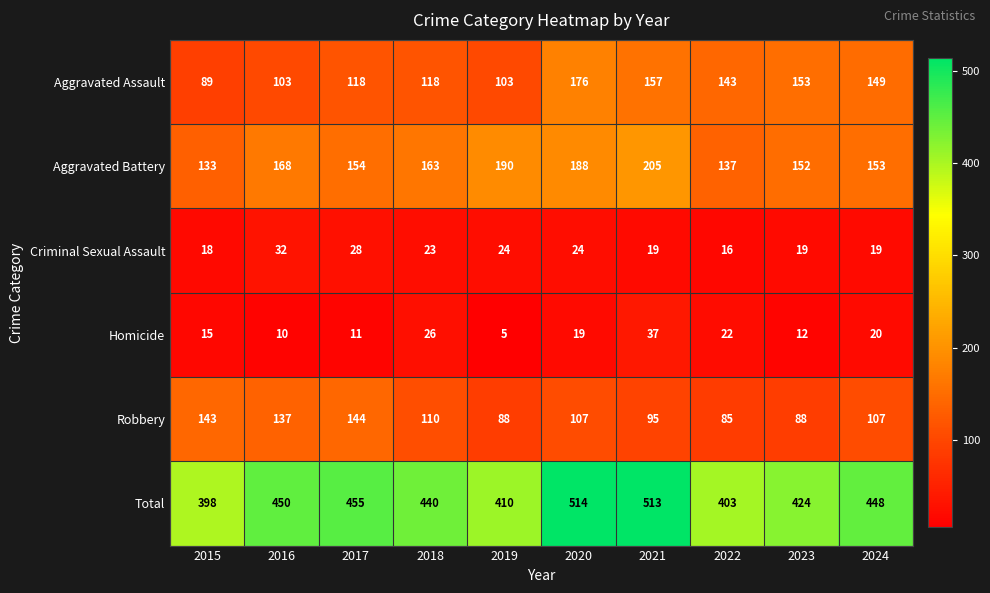

What is the difference between the maximum and minimum values in the Criminal Sexual Assault series?

16